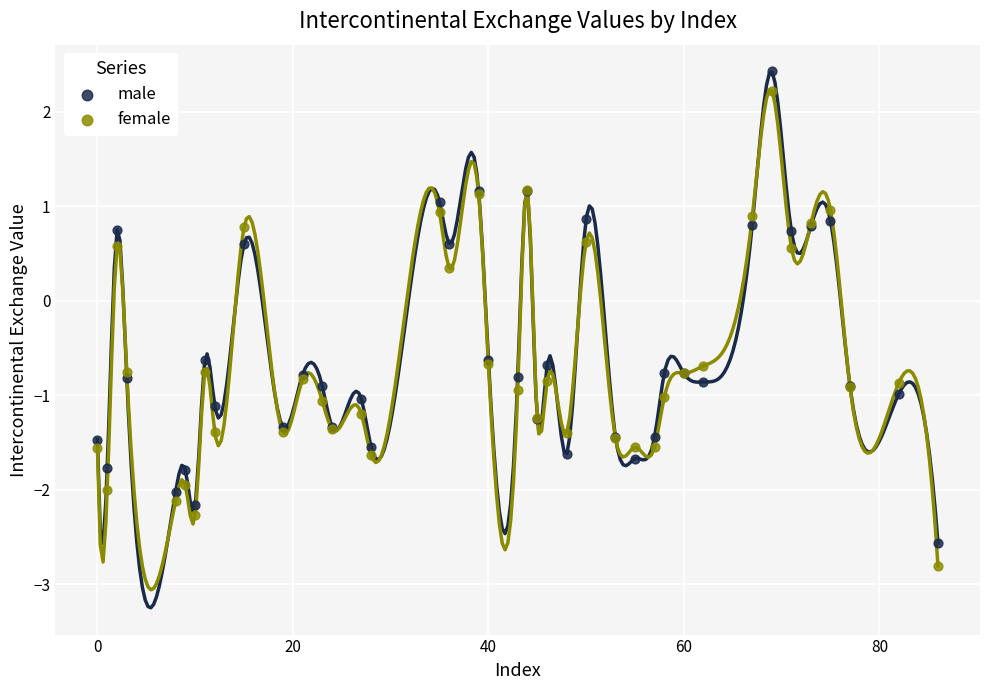

What are all the series names shown in the legend?

male, female